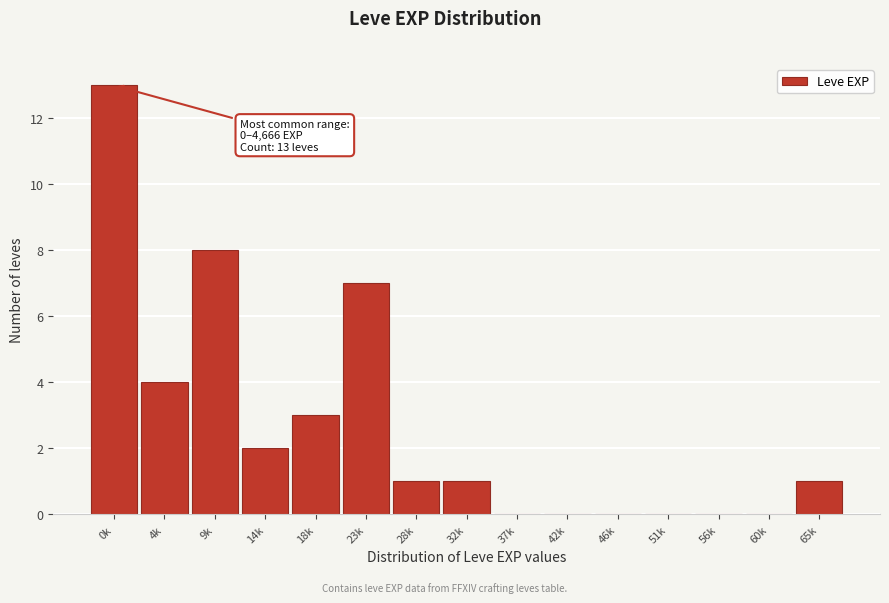

Reading left to right, transcribe all the data shown in this chart.

0k=13	4k=4	9k=8	14k=2	18k=3	23k=7	28k=1	32k=1	37k=0	42k=0	46k=0	51k=0	56k=0	60k=0	65k=1